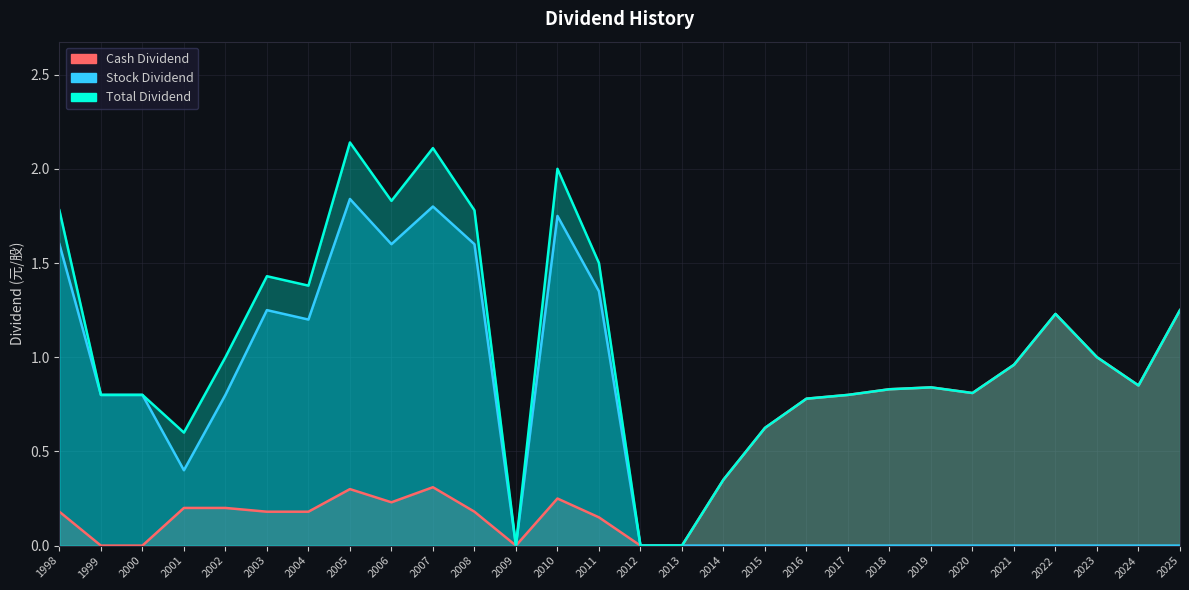

What is the spread (max minus min) of values at 2005?

1.8